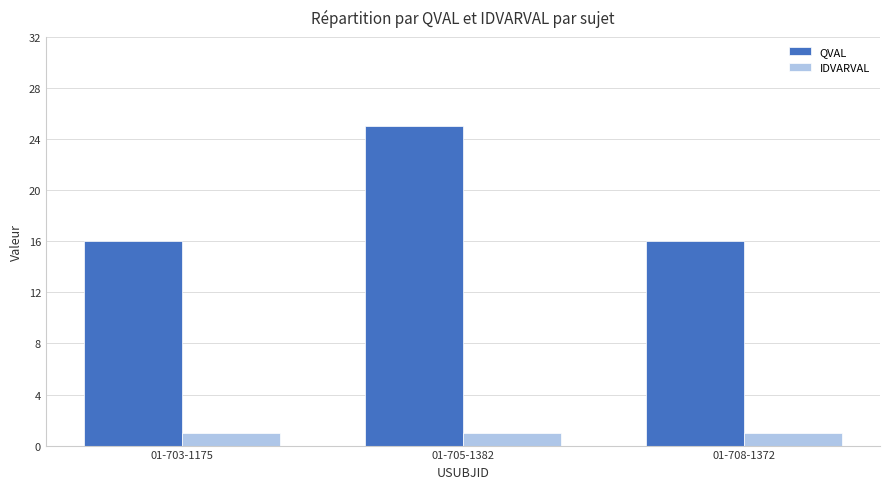

What is the total value across all series at 01-708-1372?

17